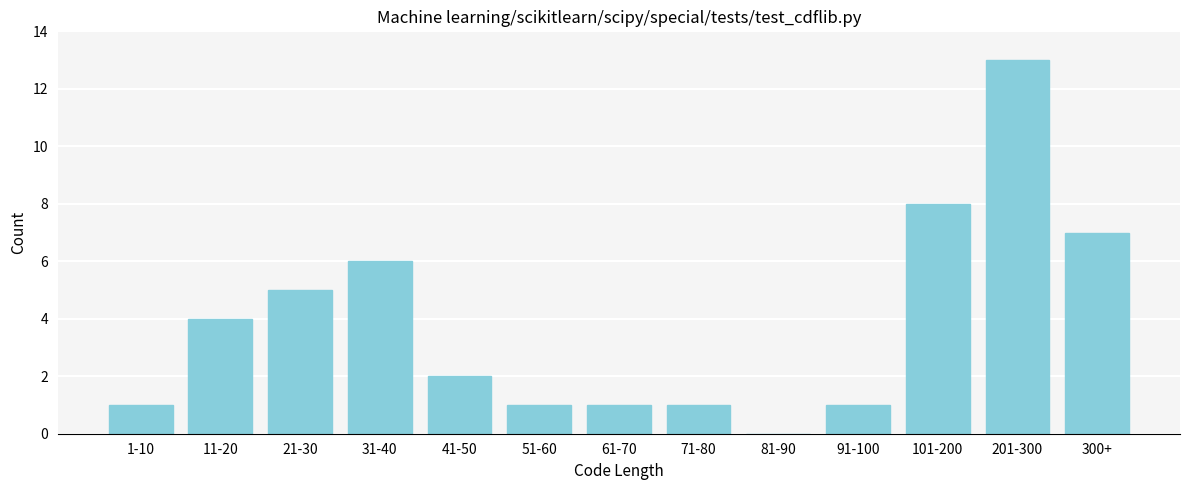

Reading right to left, transcribe all the data shown in this chart.

300+=7	201-300=13	101-200=8	91-100=1	81-90=0	71-80=1	61-70=1	51-60=1	41-50=2	31-40=6	21-30=5	11-20=4	1-10=1